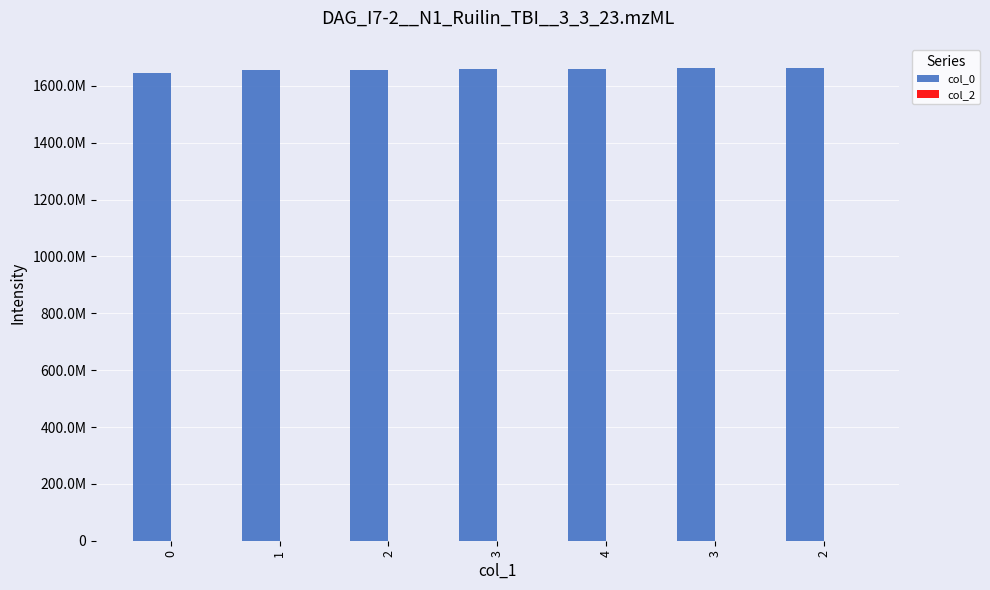

Does the chart contain any negative values?

No